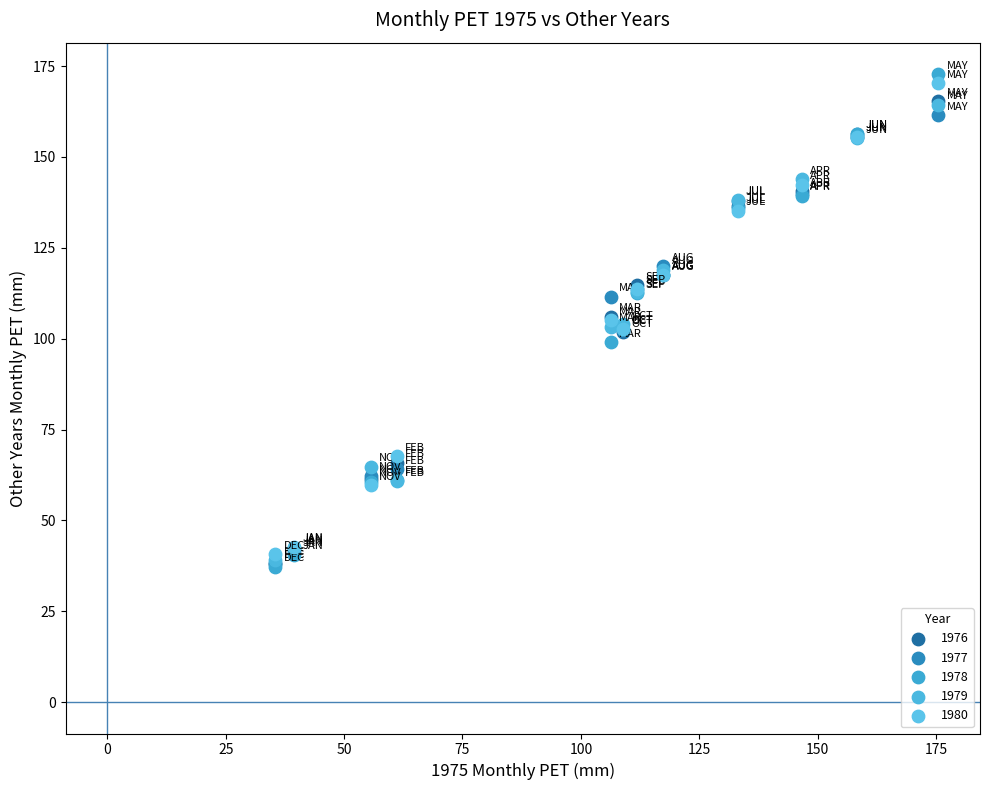

What are all the series names shown in the legend?

1976, 1977, 1978, 1979, 1980